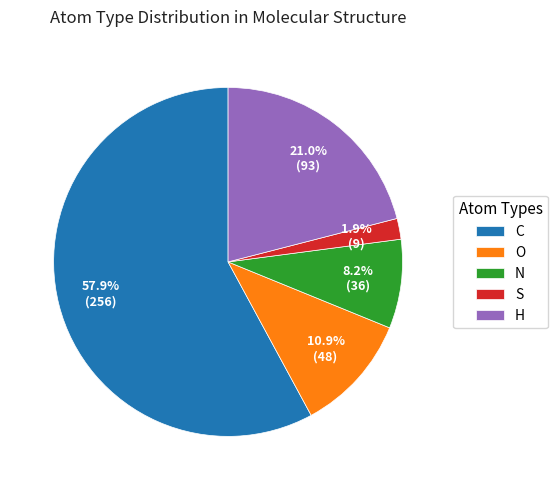

Which has a higher value, H or N?

H